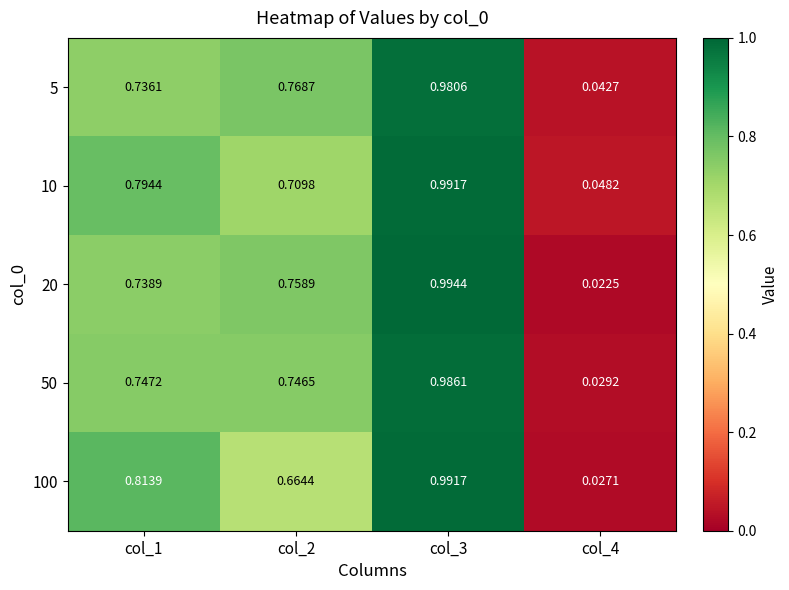

How many data points does each series have?

4